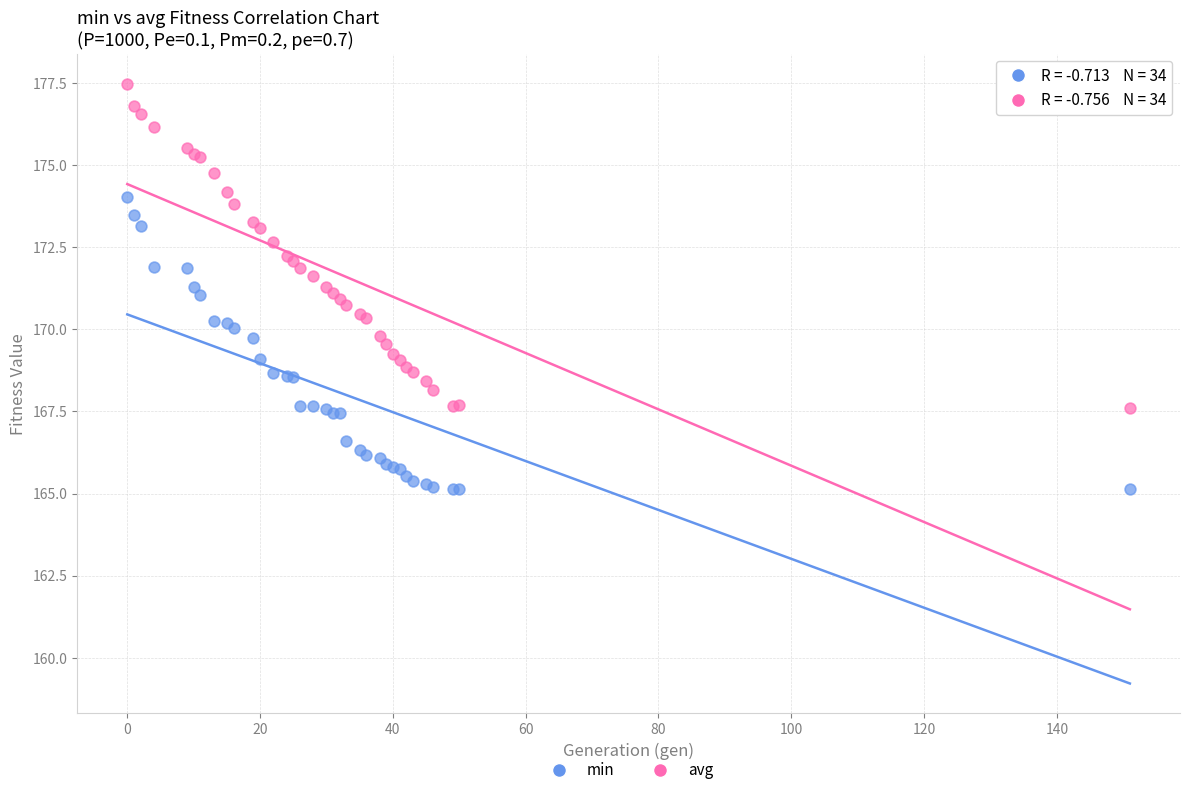

Which series reaches the maximum Y coordinate?

avg